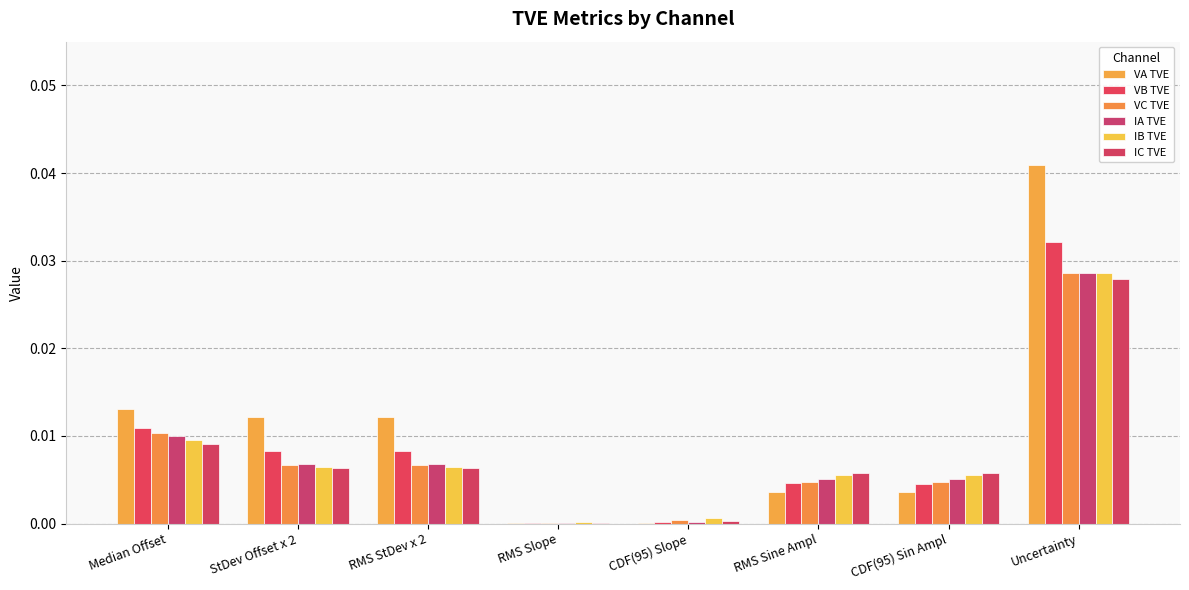

At which category is the sum across all series the highest?

Uncertainty